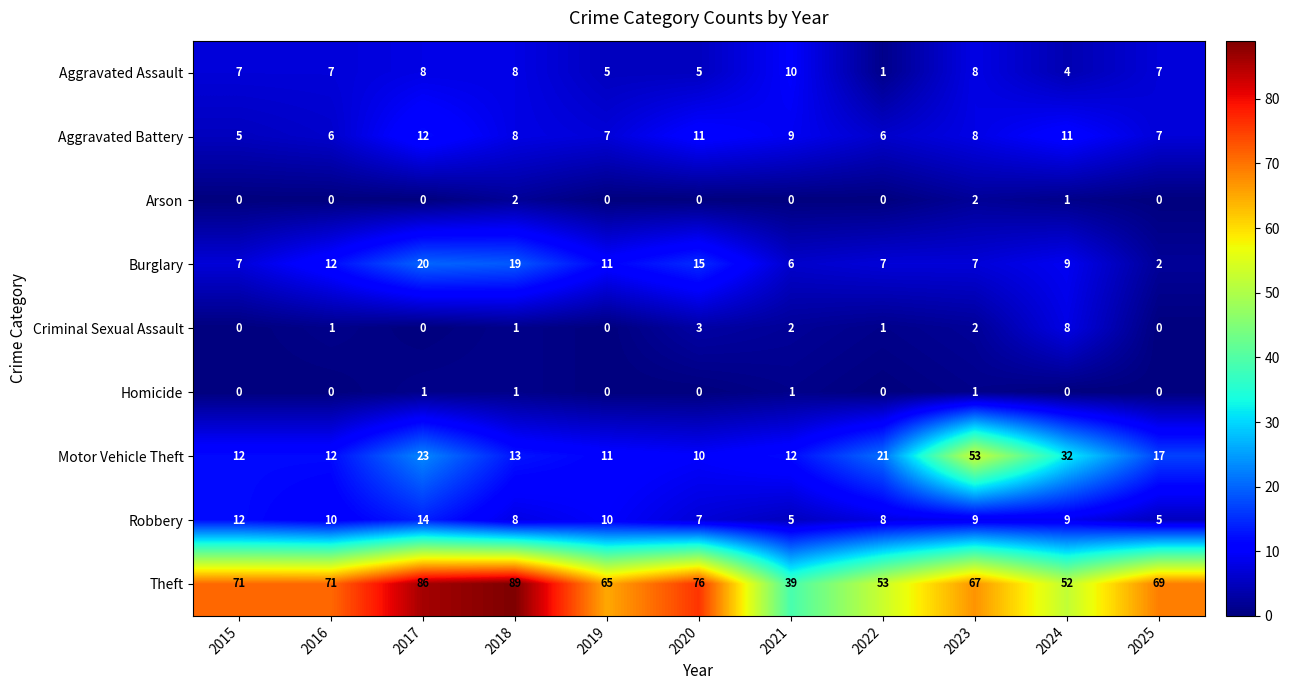

What is the difference between the maximum and second lowest values in the Criminal Sexual Assault series?

8